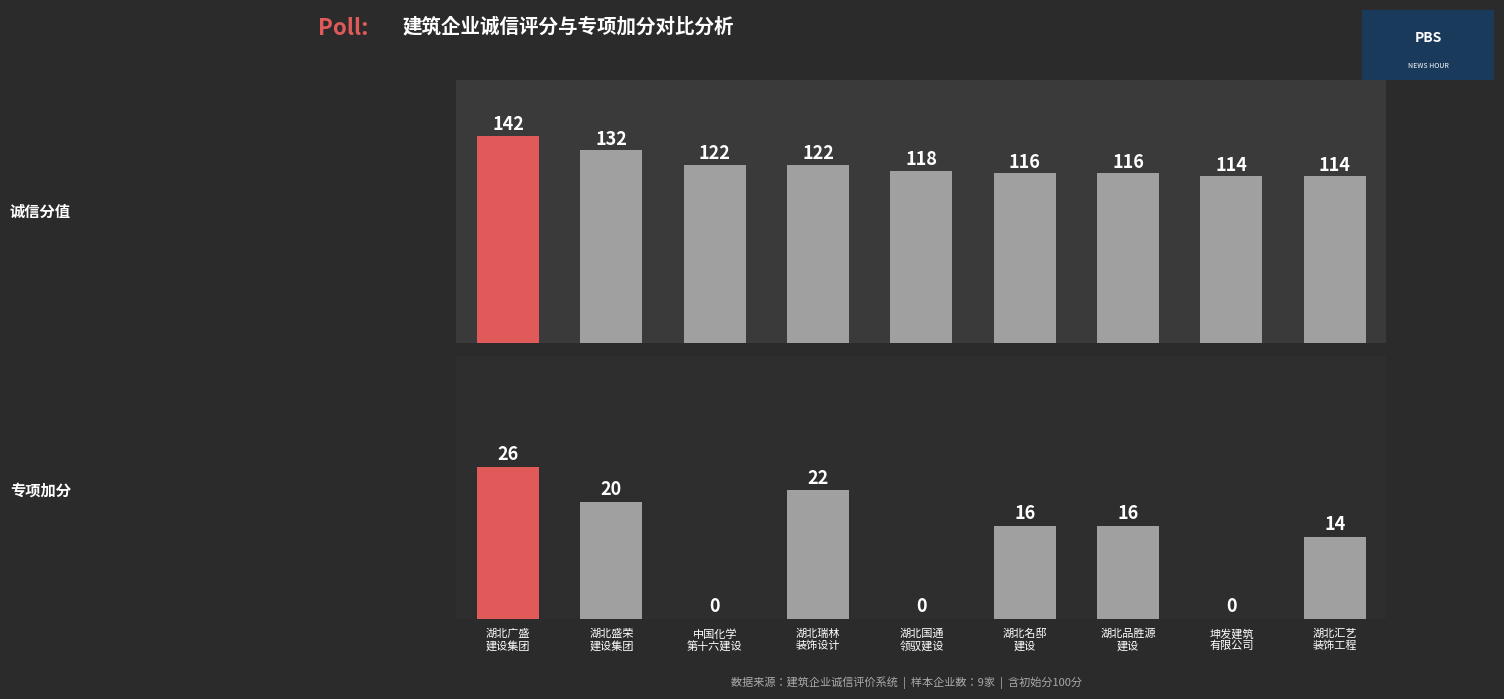

What is the highest value of the 诚信分值 series?

142